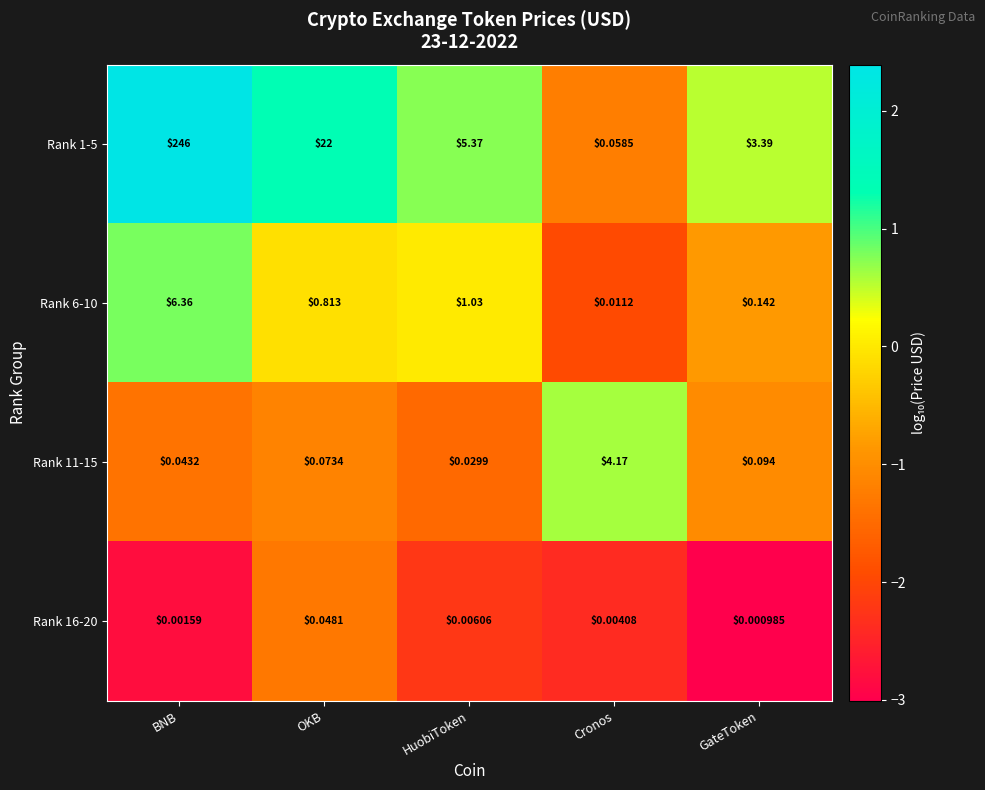

List the labels in order of Rank 11-15 value, largest first.

Cronos, GateToken, OKB, BNB, HuobiToken